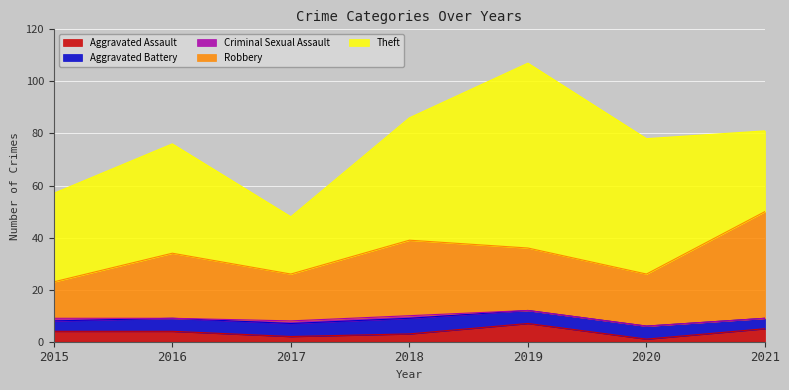

The value of Criminal Sexual Assault at 2016 is 0. True or false?

True